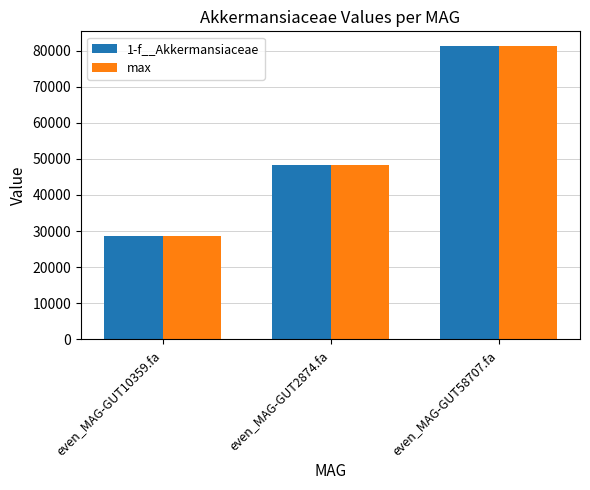

Reading right to left, list all the values displayed in this chart.

1-f__Akkermansiaceae: 81280.1	48389.9	28724.4
max: 81280.1	48389.9	28724.4